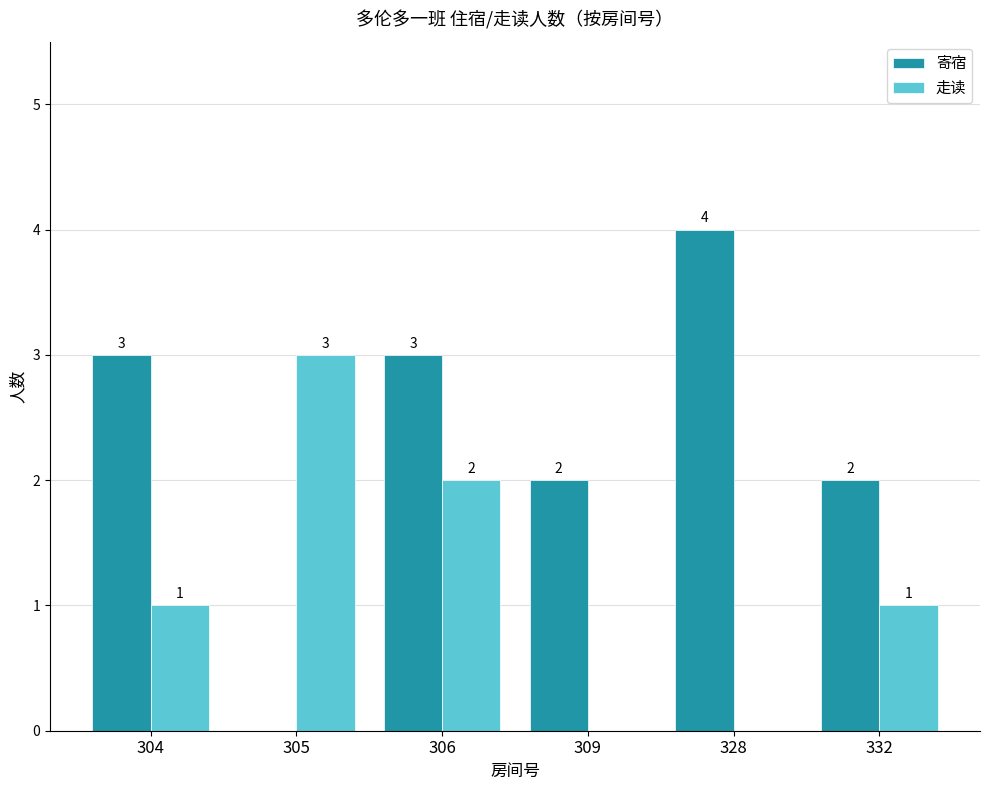

Which series has the largest total across all categories?

寄宿